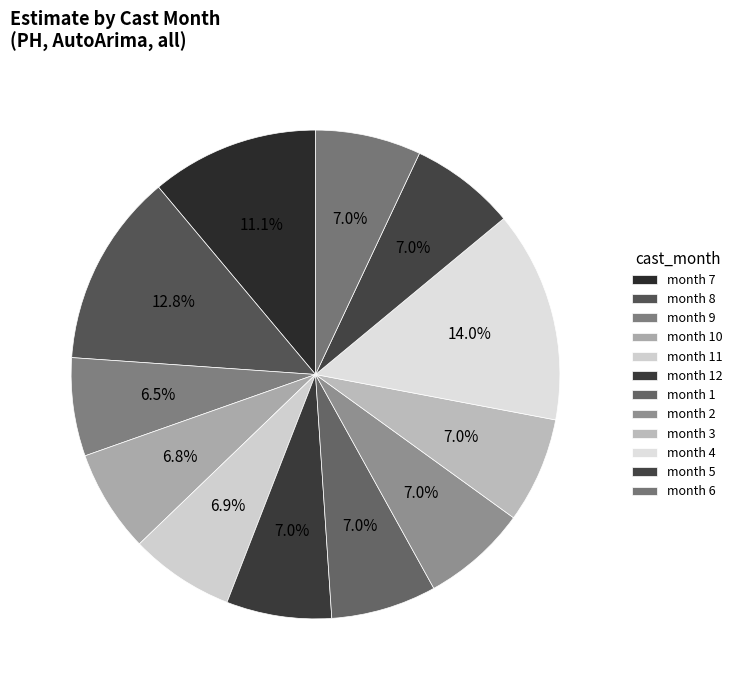

How many segments does this pie chart have?

12